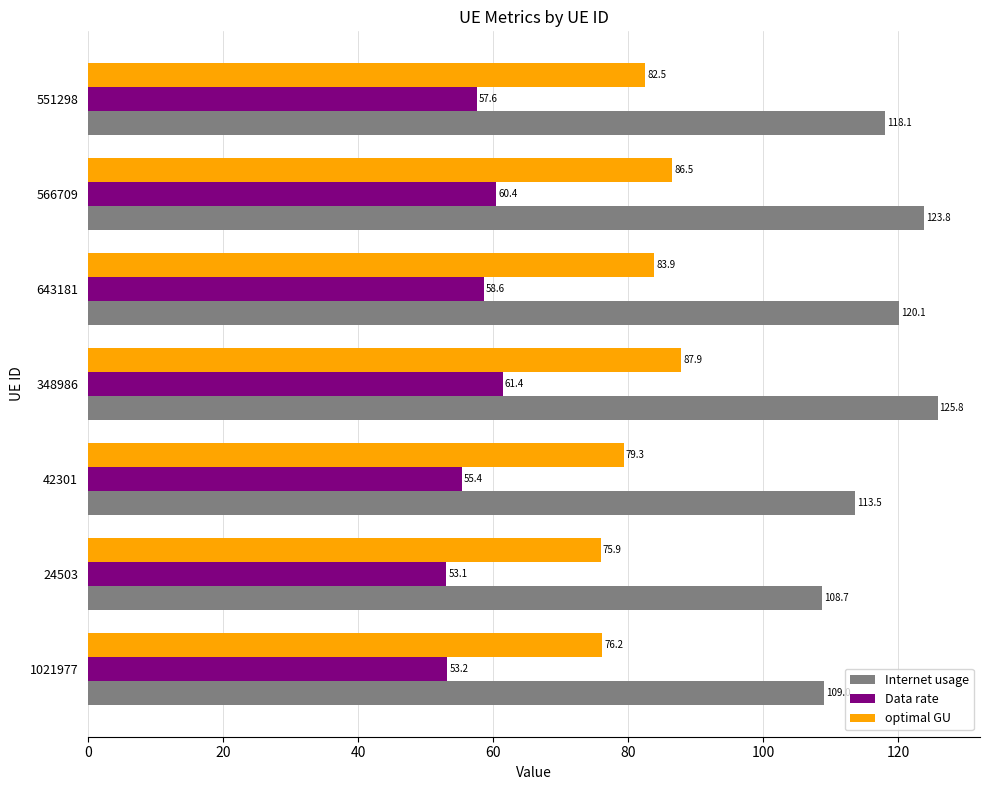

At how many categories does at least one series exceed 64?

7